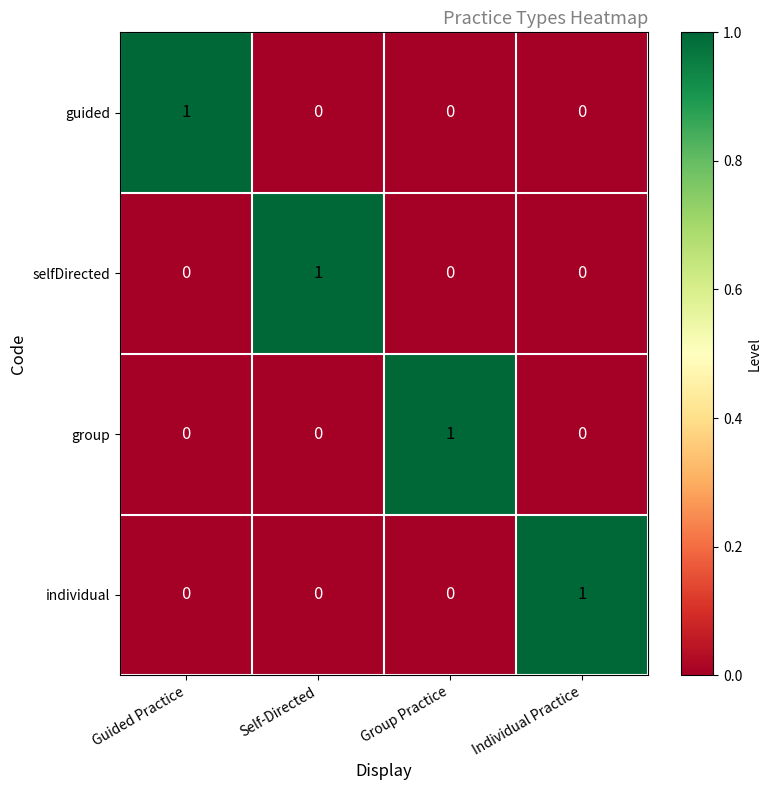

The selfDirected series shows 0 at Individual Practice. True or false?

True